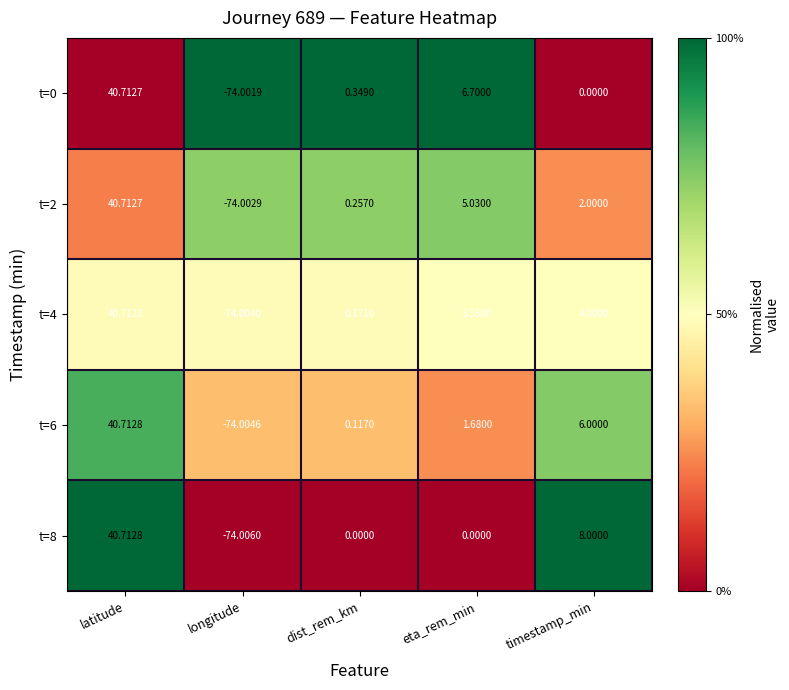

At which label does t=2 first exceed 2?

latitude